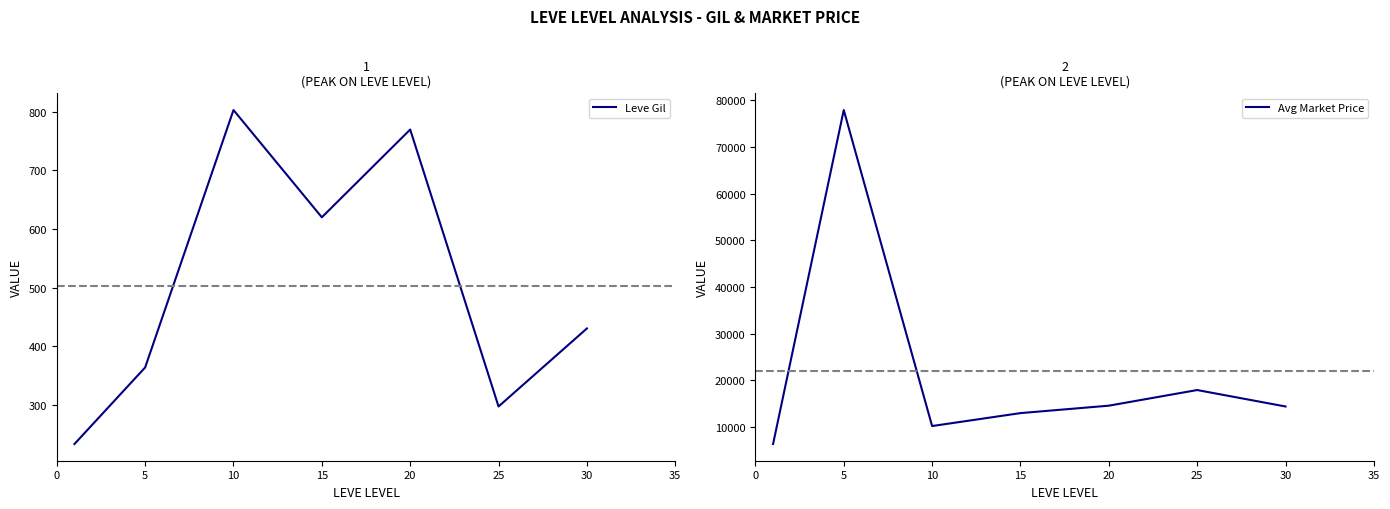

Read the Leve Gil value at 10.

803.3